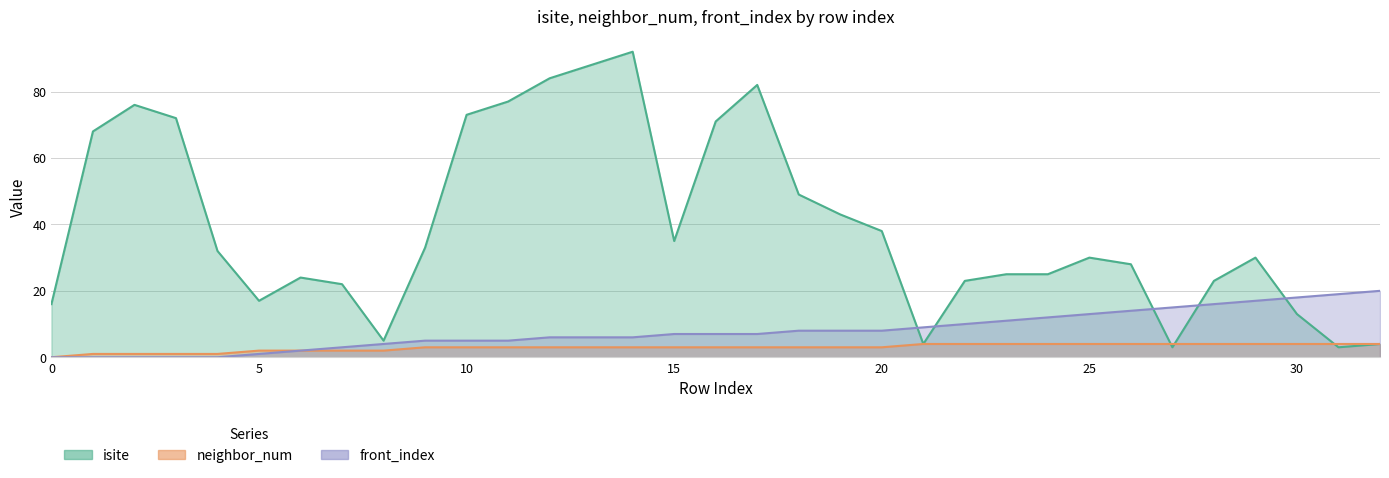

What is the value of the isite point at the 17th from the left?

71